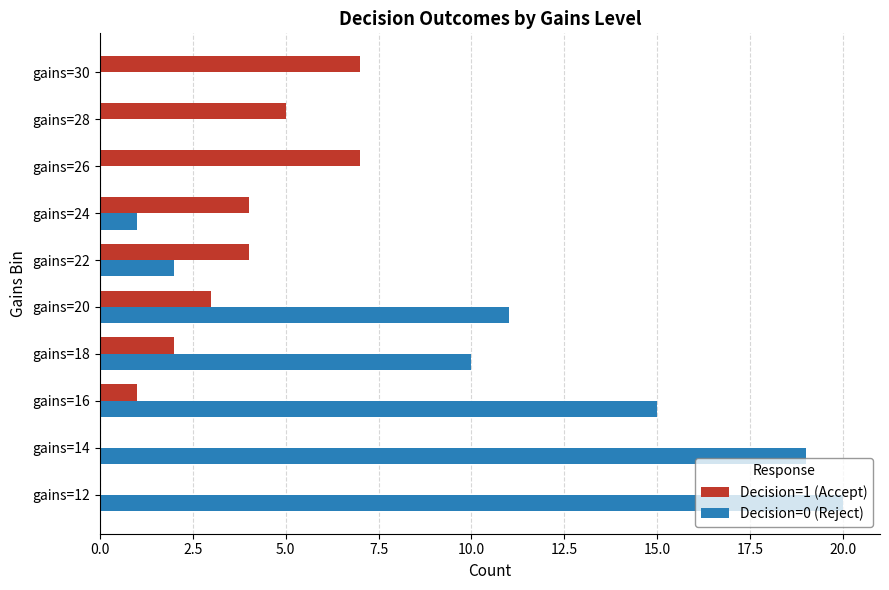

Is it true that Decision=0 (Reject) equals 5 at gains=18?

False